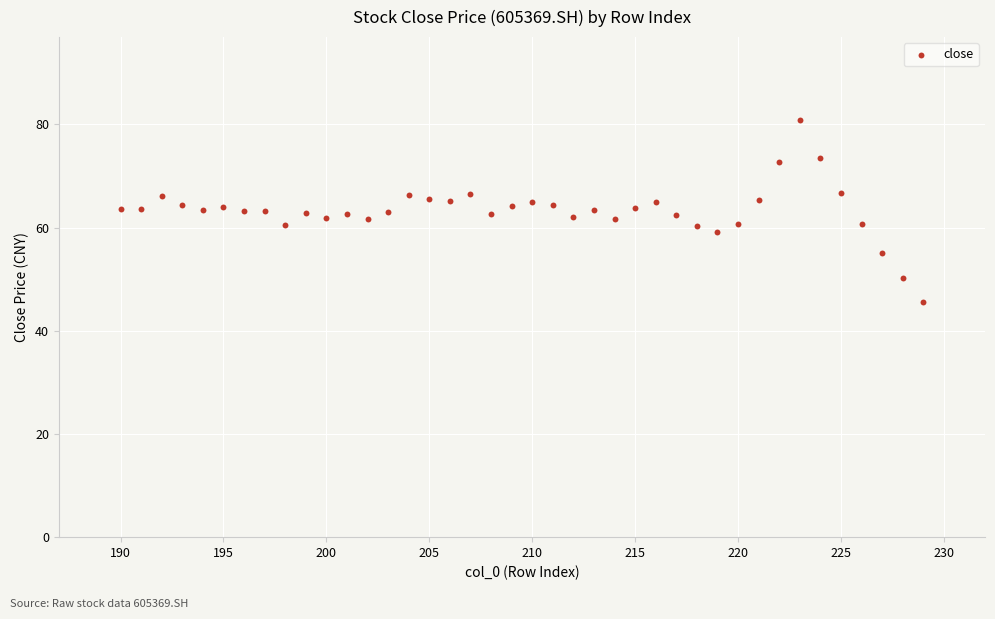

What is the range of X values (max minus min)?

39.0